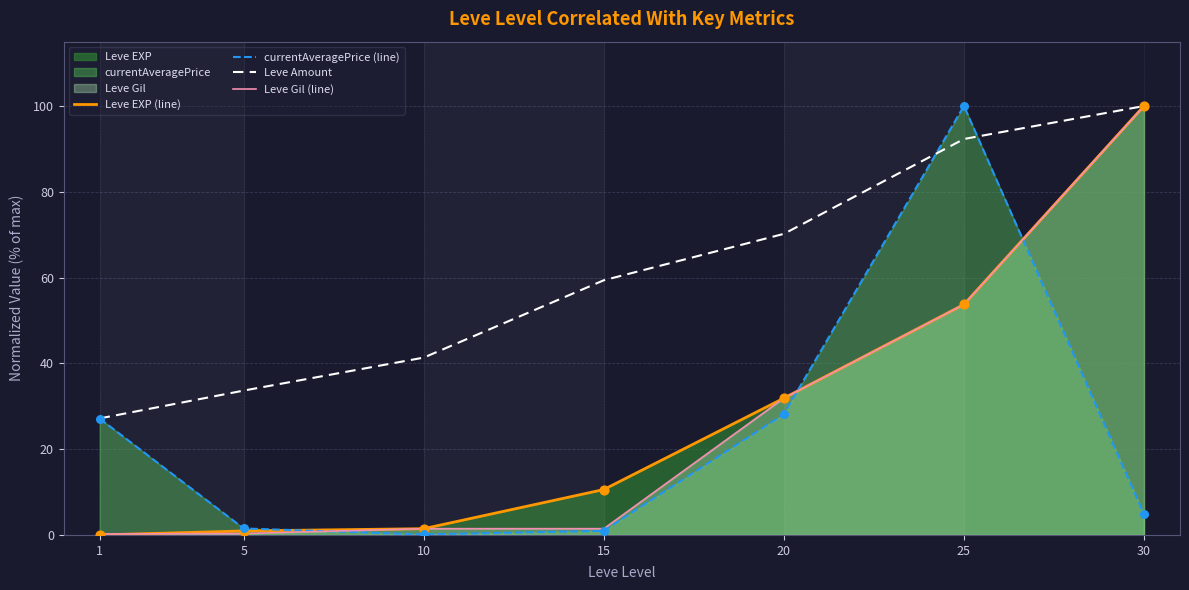

Which series reaches the maximum Y coordinate?

Leve EXP (line)